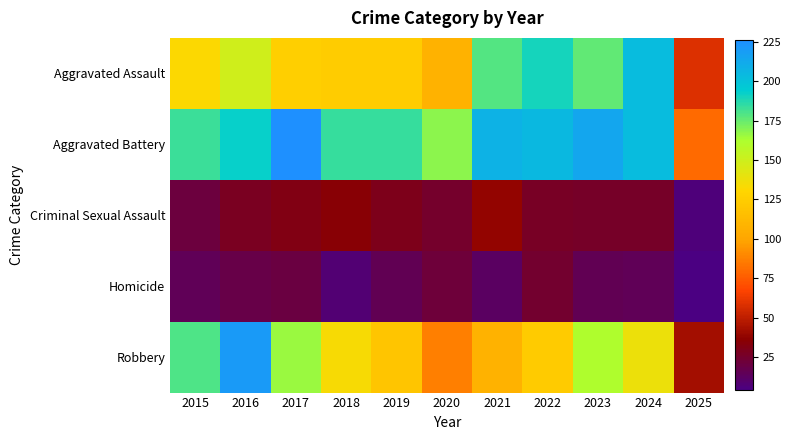

How many data points does each series have?

11